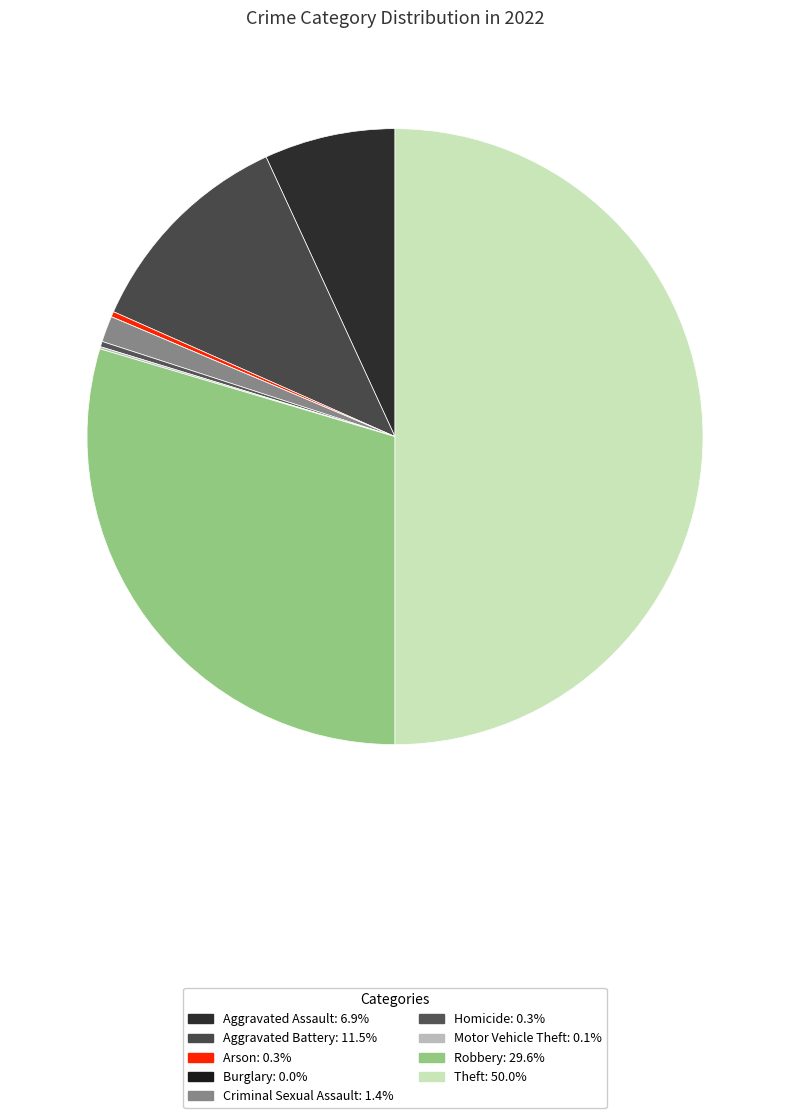

What percentage do Robbery and Criminal Sexual Assault together represent?

31.0%